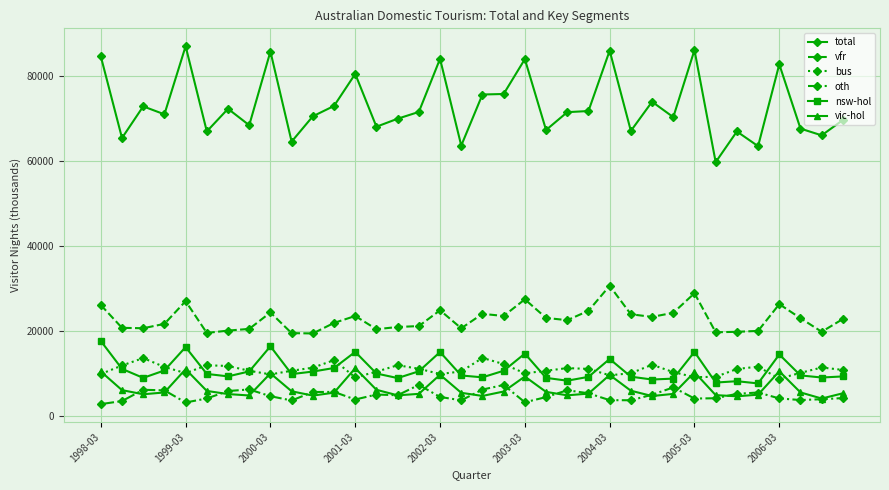

How many lines are shown in the chart?

6